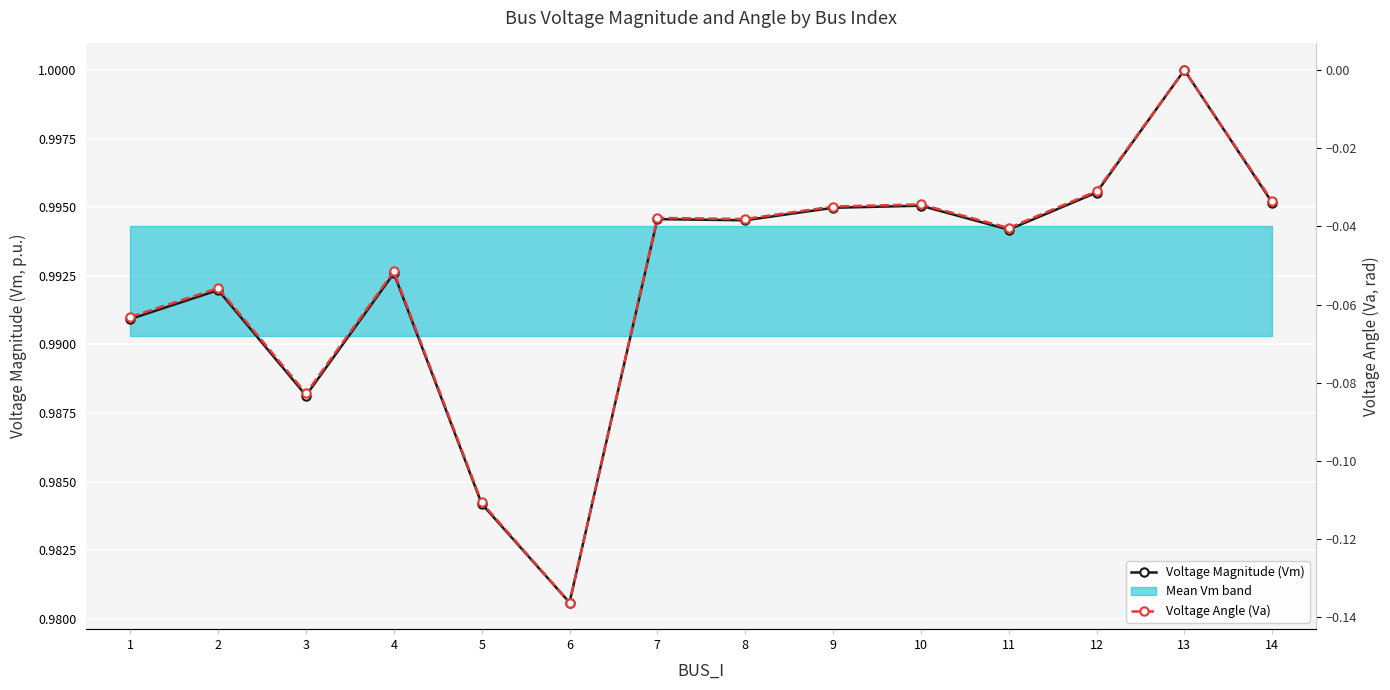

Reading left to right, extract all data points from this chart.

Voltage Magnitude (Vm): 1=1.0	2=1.0	3=1.0	4=1.0	5=1.0	6=1.0	7=1.0	8=1.0	9=1.0	10=1.0	11=1.0	12=1.0	13=1.0	14=1.0
Voltage Angle (Va): 1=-0.1	2=-0.1	3=-0.1	4=-0.1	5=-0.1	6=-0.1	7=-0.0	8=-0.0	9=-0.0	10=-0.0	11=-0.0	12=-0.0	13=0.0	14=-0.0